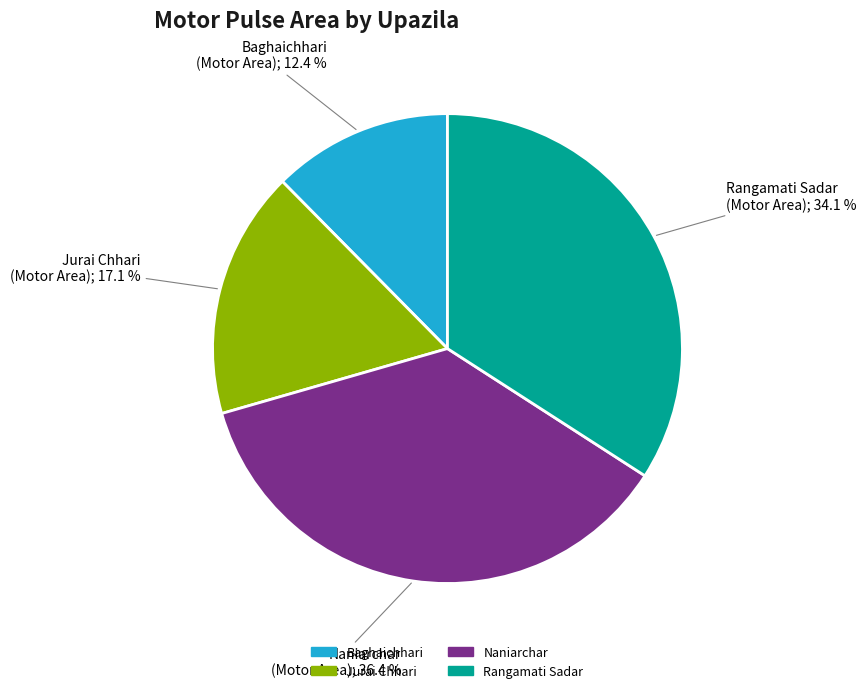

True or false: Baghaichhari accounts for 4% of the total.

False